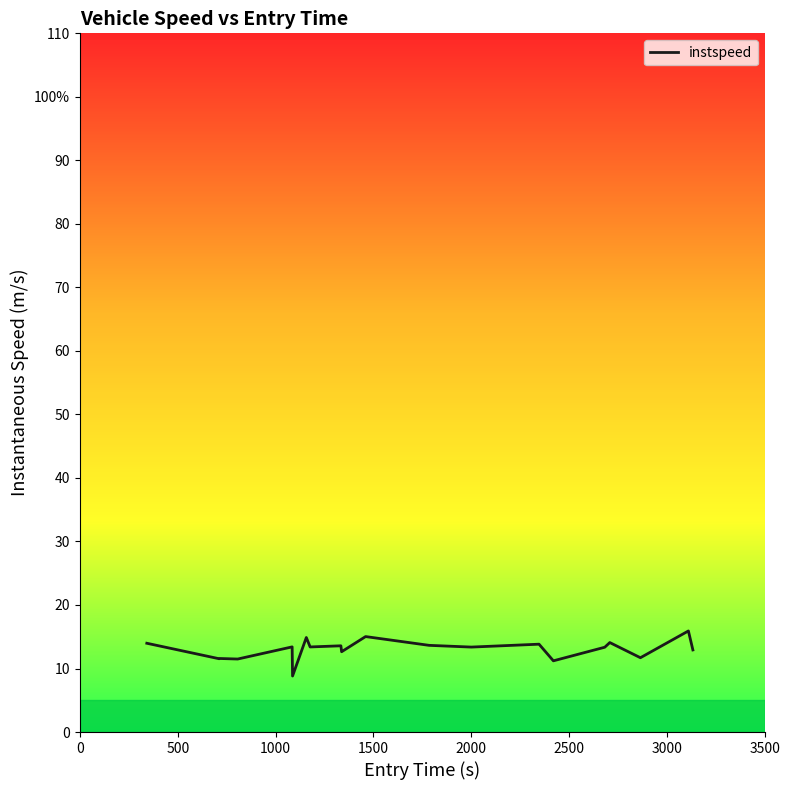

Does the chart have visible grid lines?

No